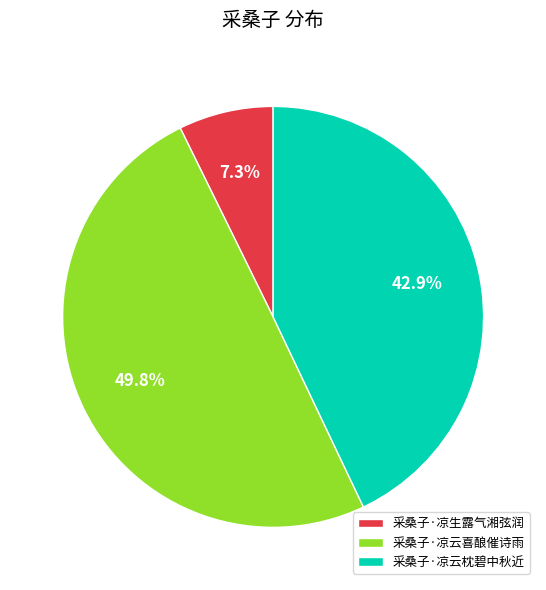

Rank the categories by value from highest to lowest.

采桑子·凉云喜酿催诗雨, 采桑子·凉云枕碧中秋近, 采桑子·凉生露气湘弦润